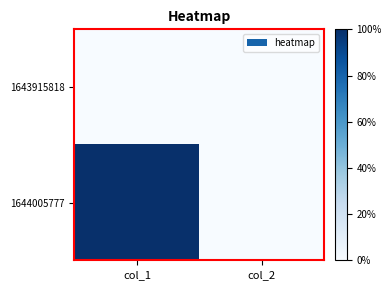

At which category does the chart reach its minimum across all series?

col_1